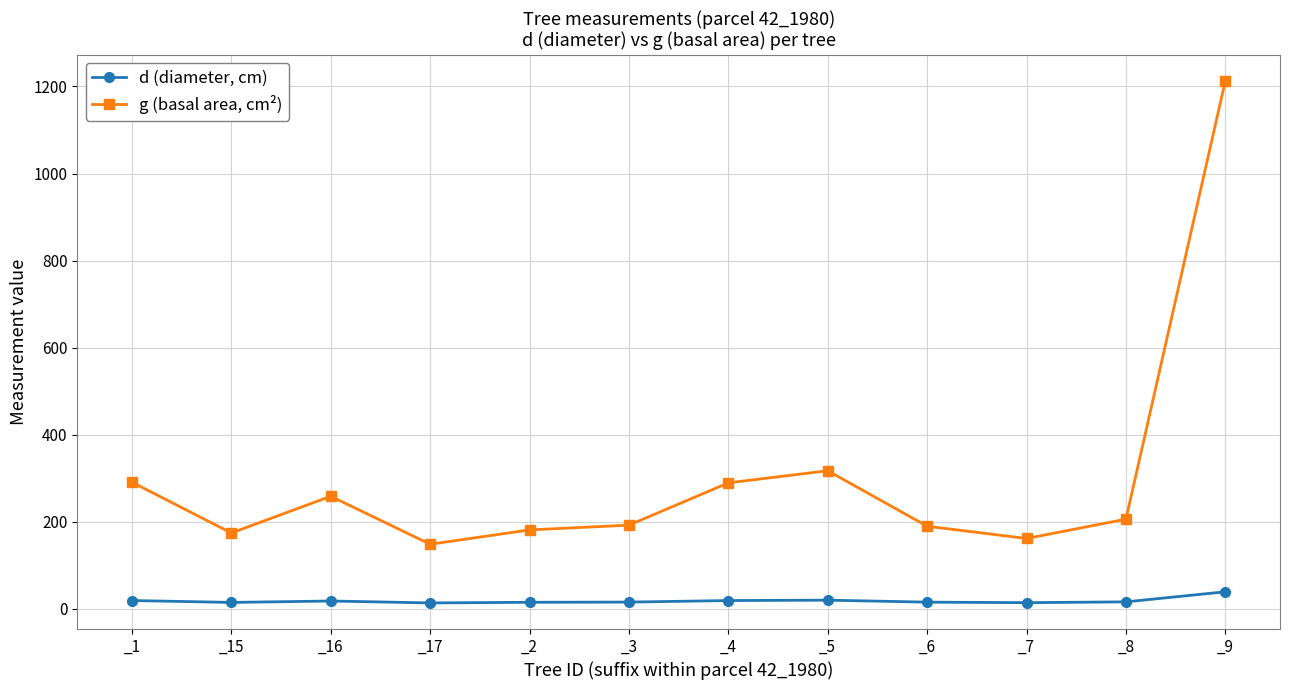

Which series has the largest total across all categories?

g (basal area, cm²)